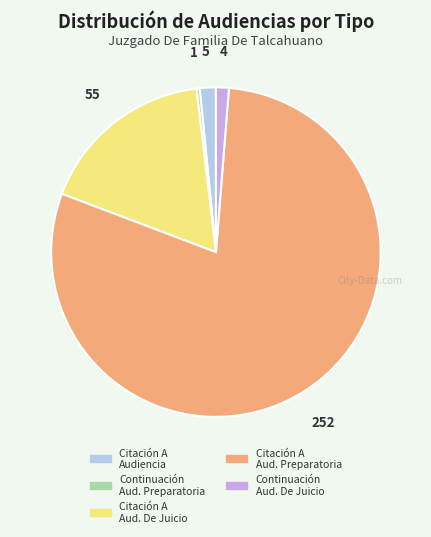

Count the number of slices in the pie.

5